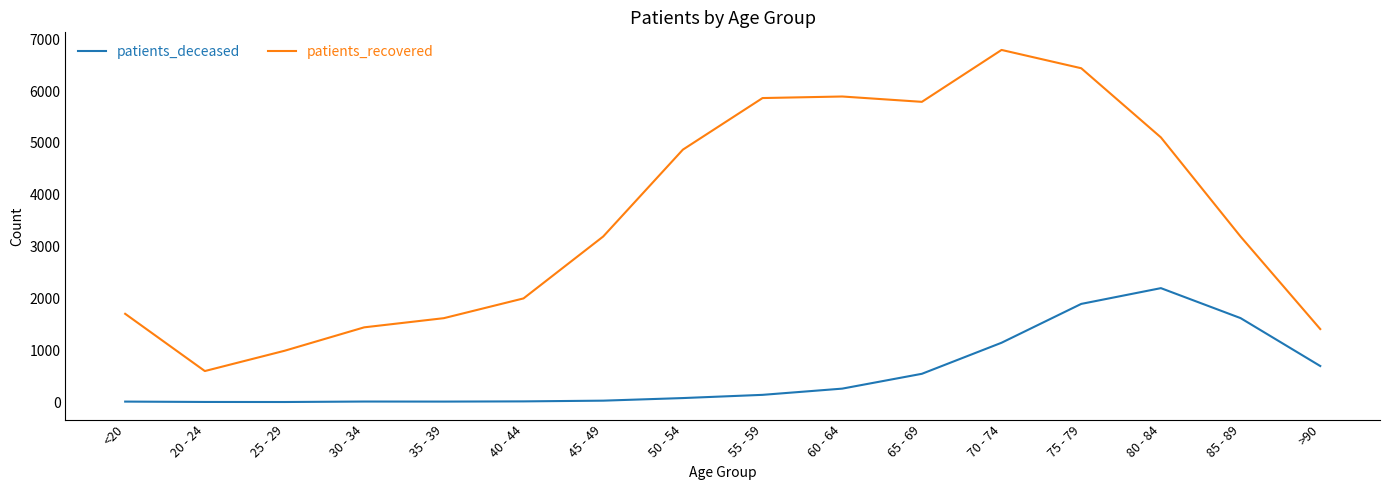

How many values in the patients_recovered series are below 3194?

8